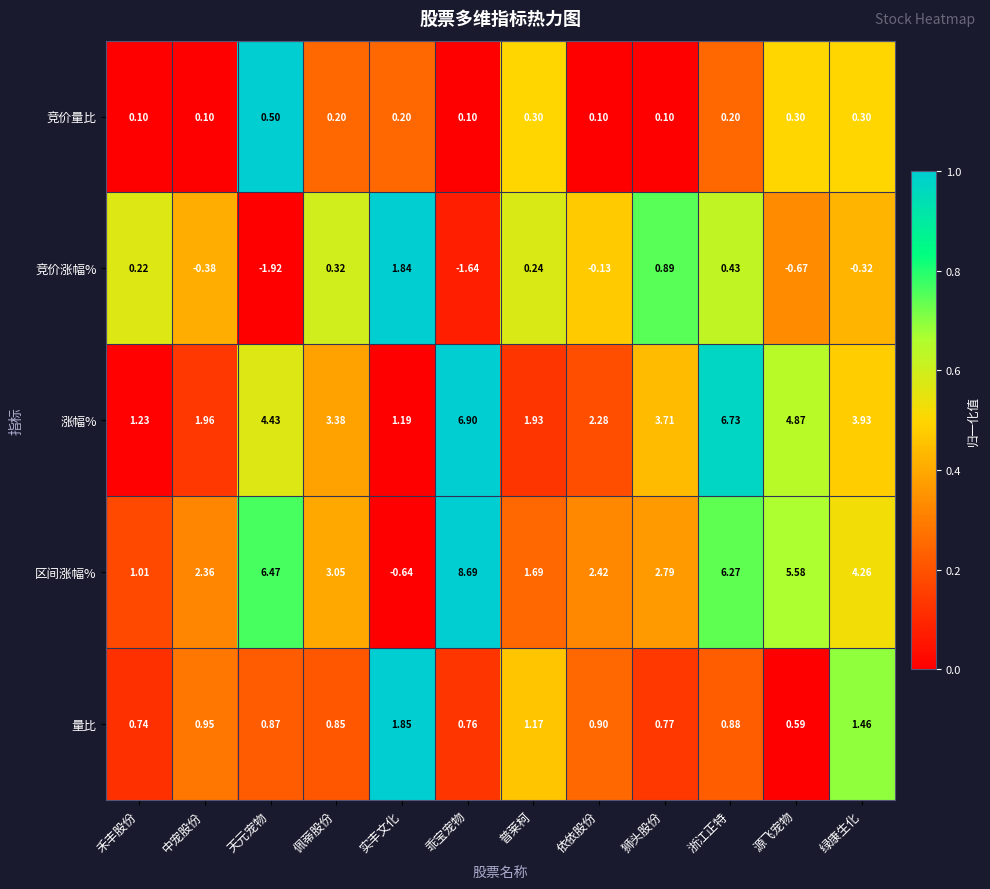

Which series has the largest total across all categories?

区间涨幅%